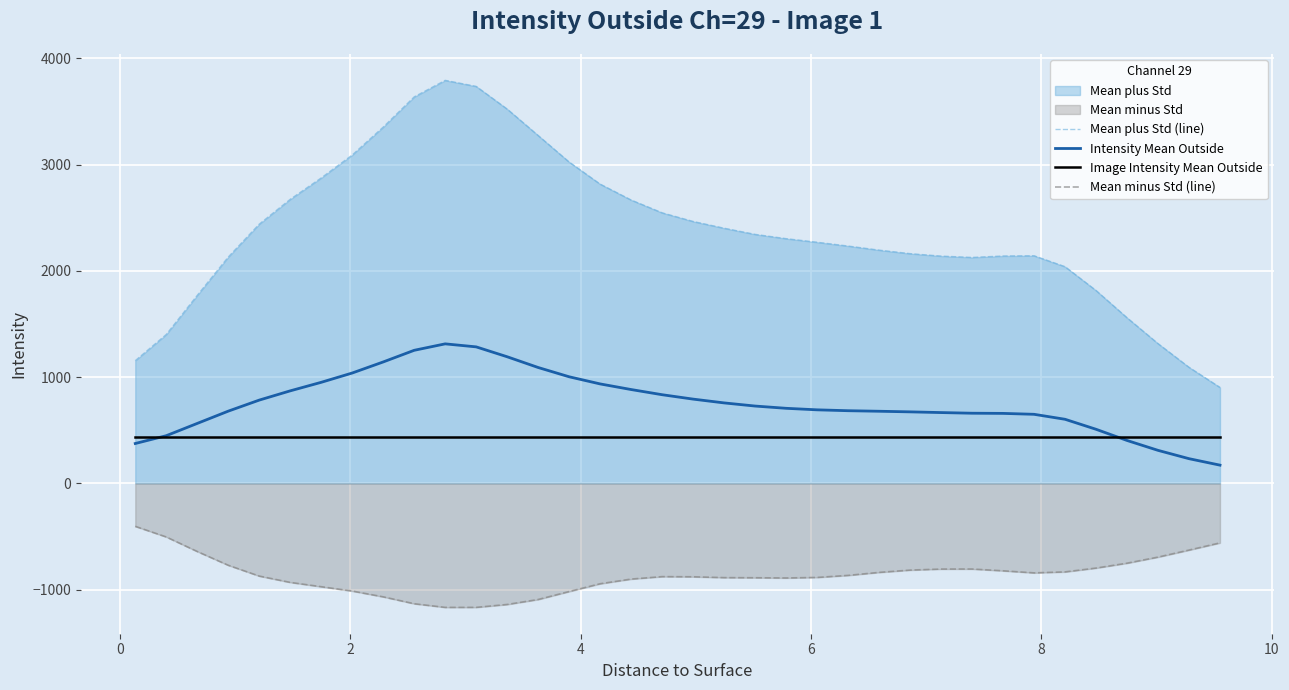

What is the greatest value displayed?

3791.6